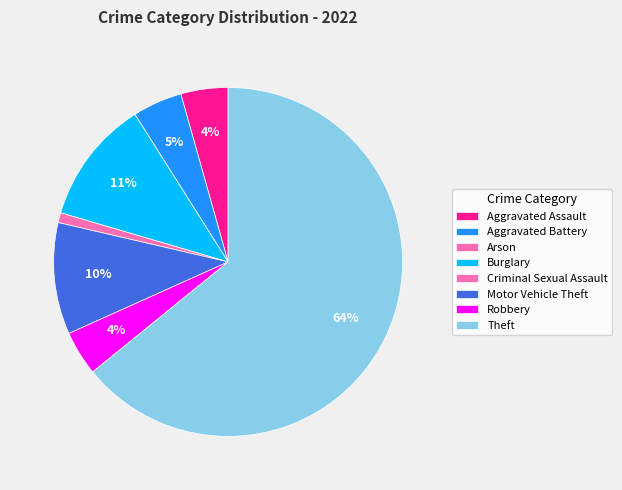

What percentage do Aggravated Battery and Robbery together represent?

8.7%